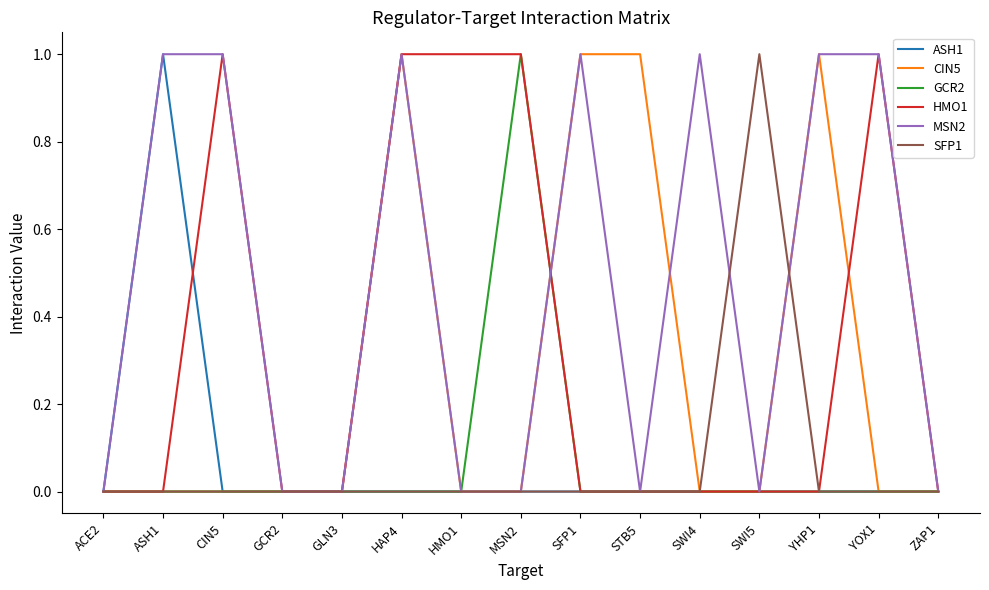

Which category has the highest value in the SFP1 series?

SWI5